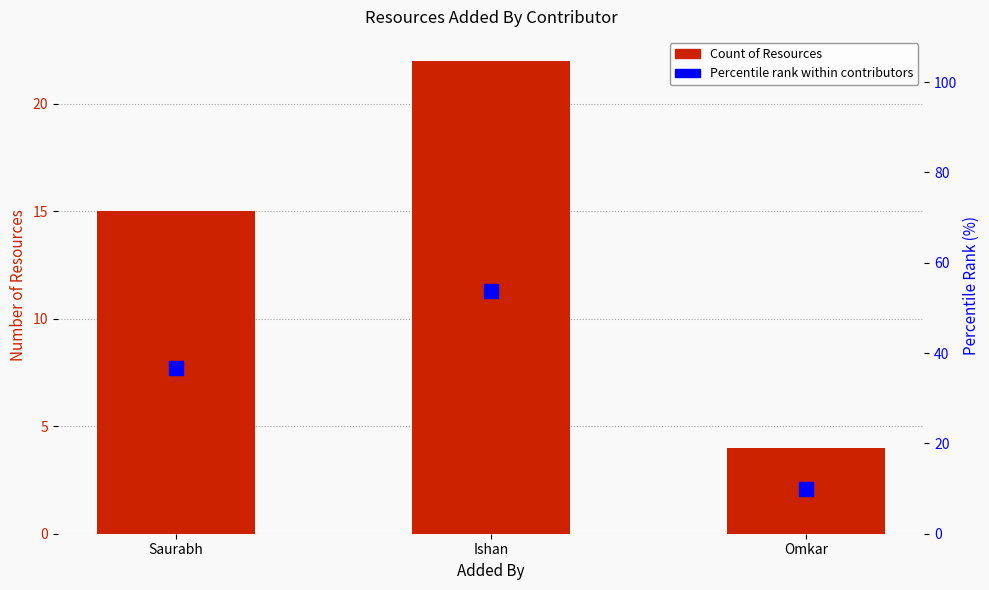

How many groups of bars are there?

3